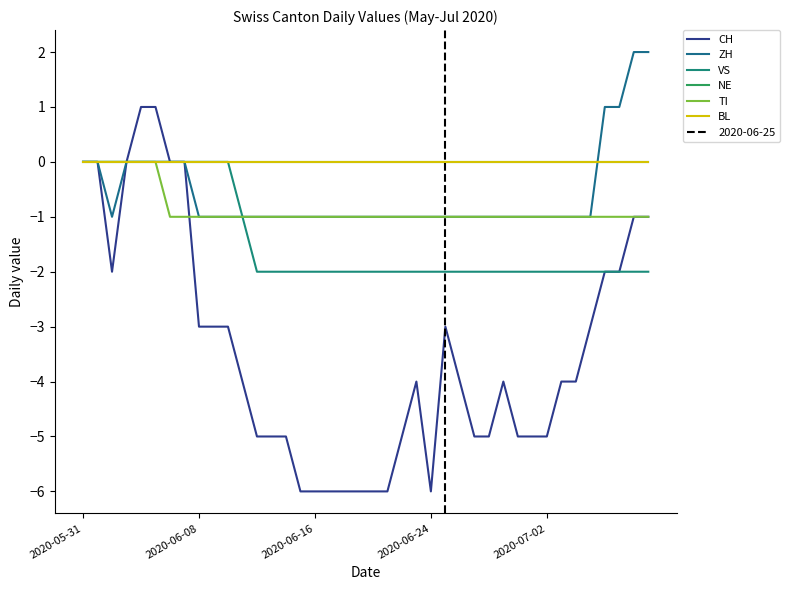

How many distinct data groups are displayed?

6